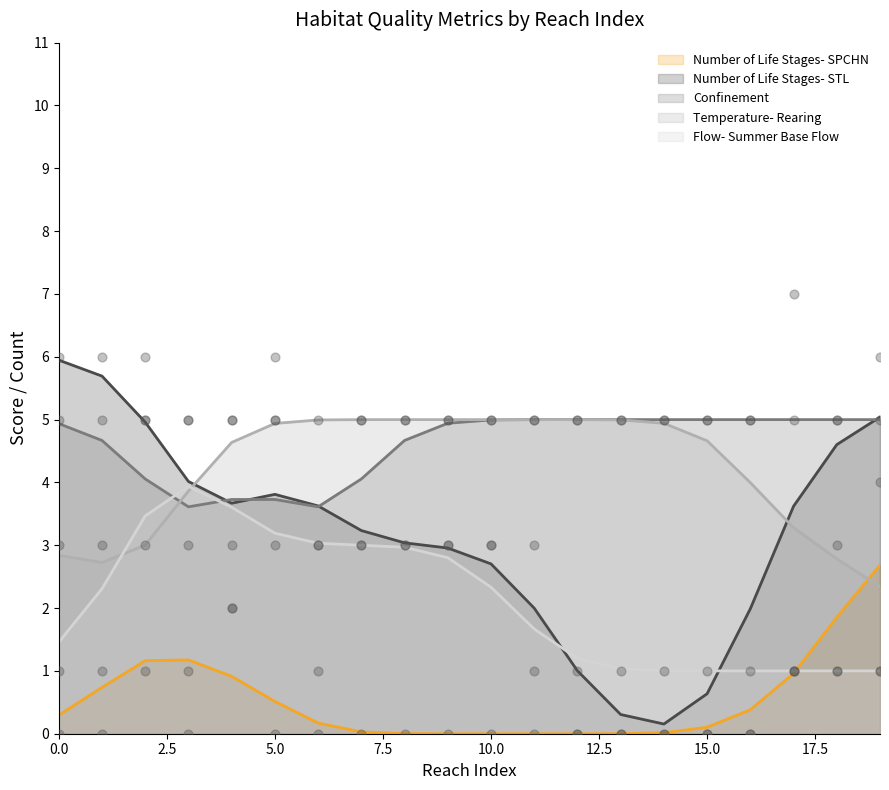

At which category is the sum across all series the highest?

2